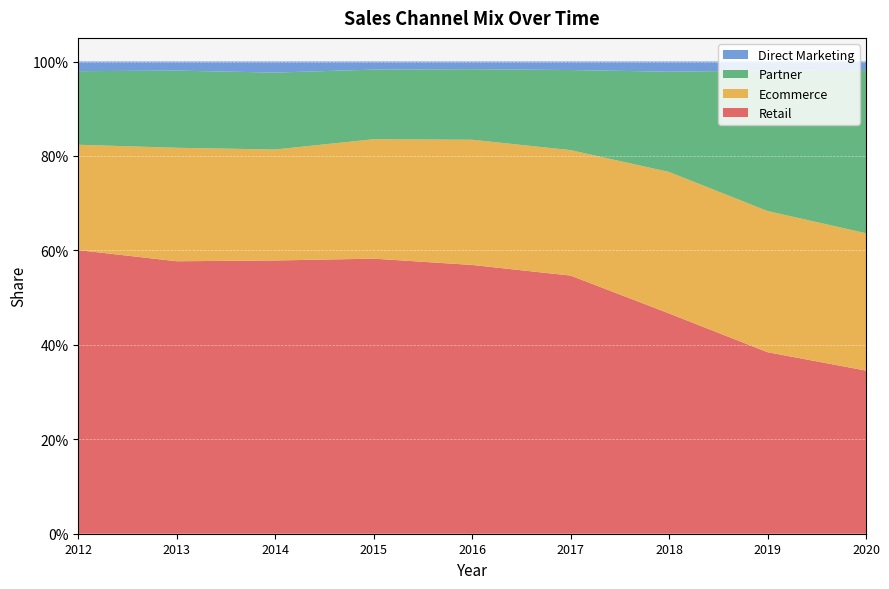

Reading right to left, what are all the values shown in this chart?

Retail: 0.3	0.4	0.5	0.5	0.6	0.6	0.6	0.6	0.6
Ecommerce: 0.3	0.3	0.3	0.3	0.3	0.3	0.2	0.2	0.2
Partner: 0.3	0.3	0.2	0.2	0.1	0.1	0.2	0.2	0.2
Direct Marketing: 0.0	0.0	0.0	0.0	0.0	0.0	0.0	0.0	0.0